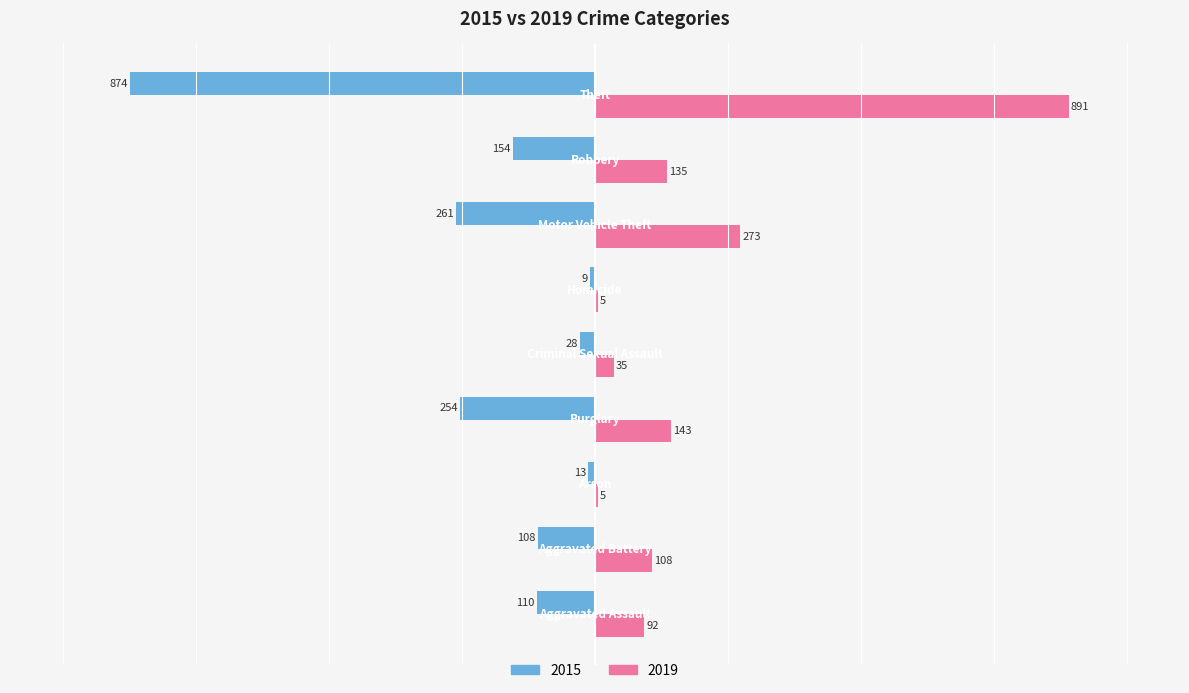

What is the sum of all 2015 values?

-1811